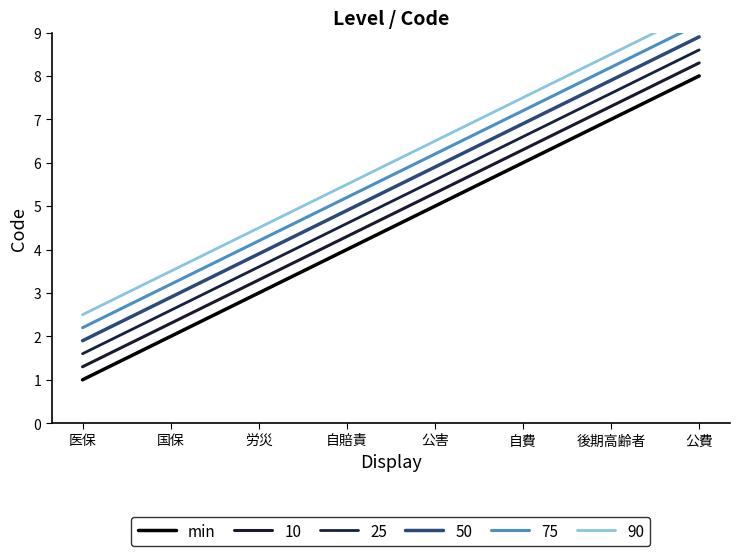

The chart shows a value of 5 at 公害. True or false?

True